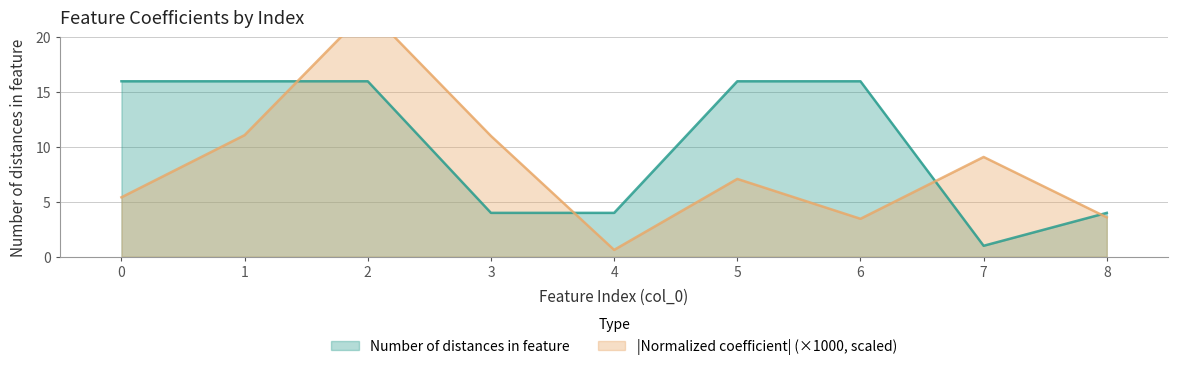

Rank the categories by value from highest to lowest.

0, 1, 2, 5, 6, 3, 4, 8, 7